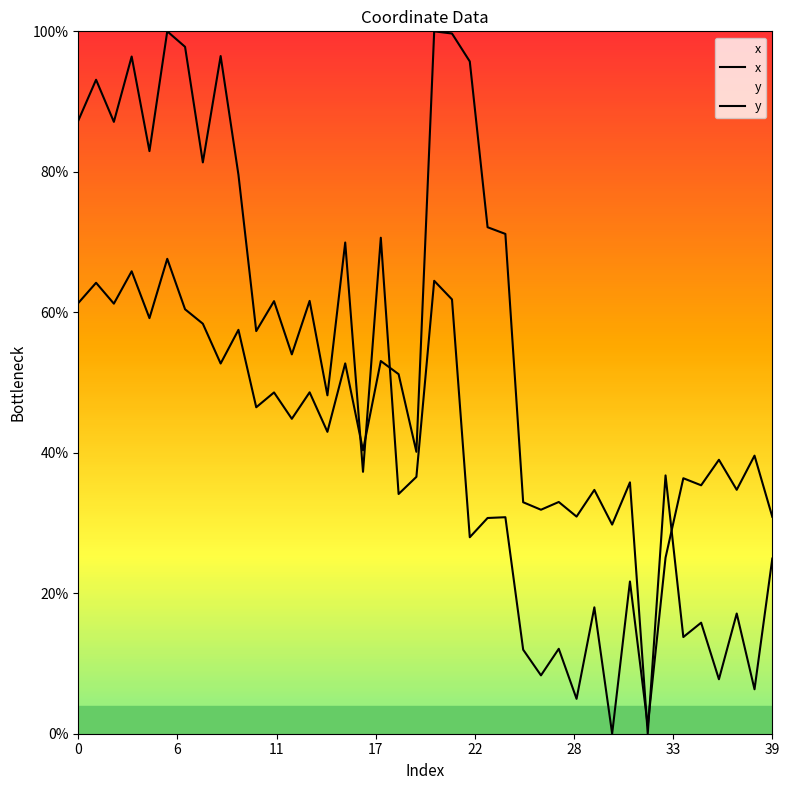

How many lines are shown in the chart?

2